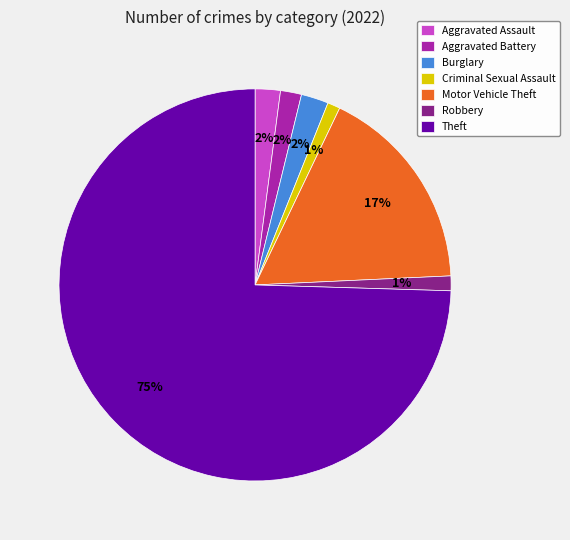

Which slice is the largest?

Theft